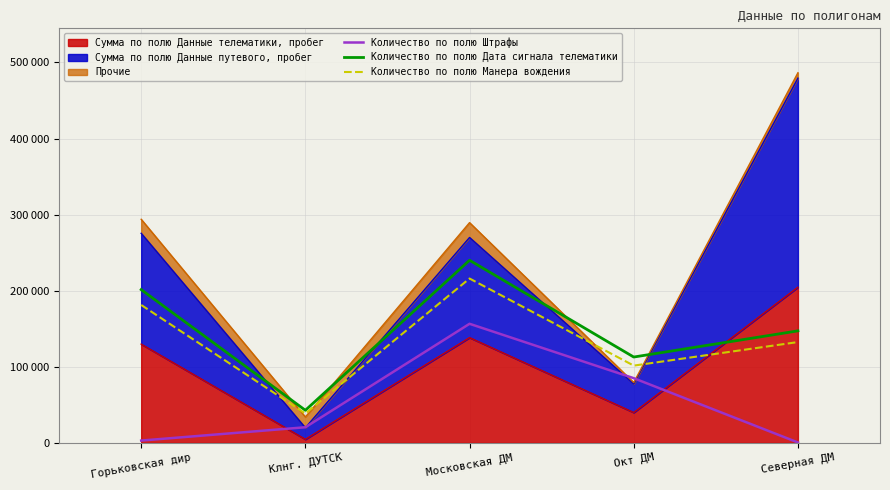

True or false: Количество по полю Дата сигнала телематики has a value of 240000 at Московская ДМ.

True